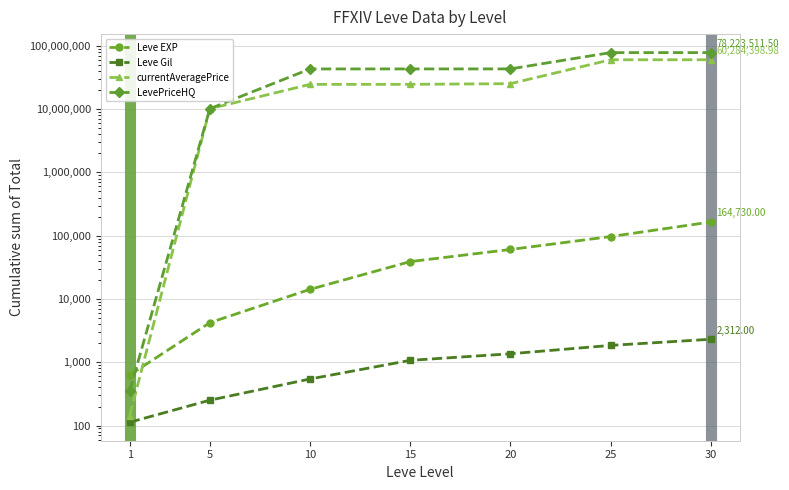

Which label corresponds to the largest value in the chart?

30